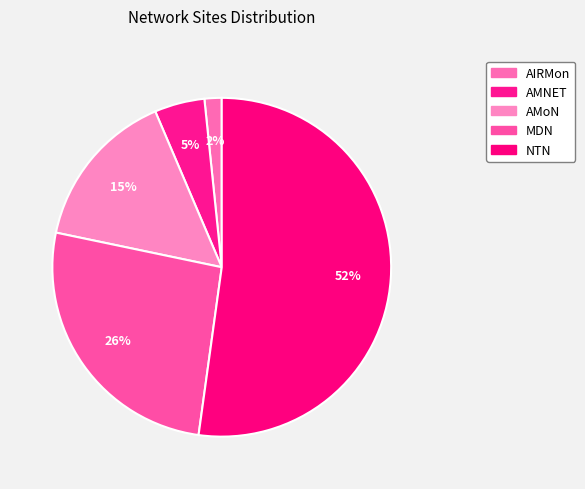

Does AMoN account for over 50% of the chart?

No